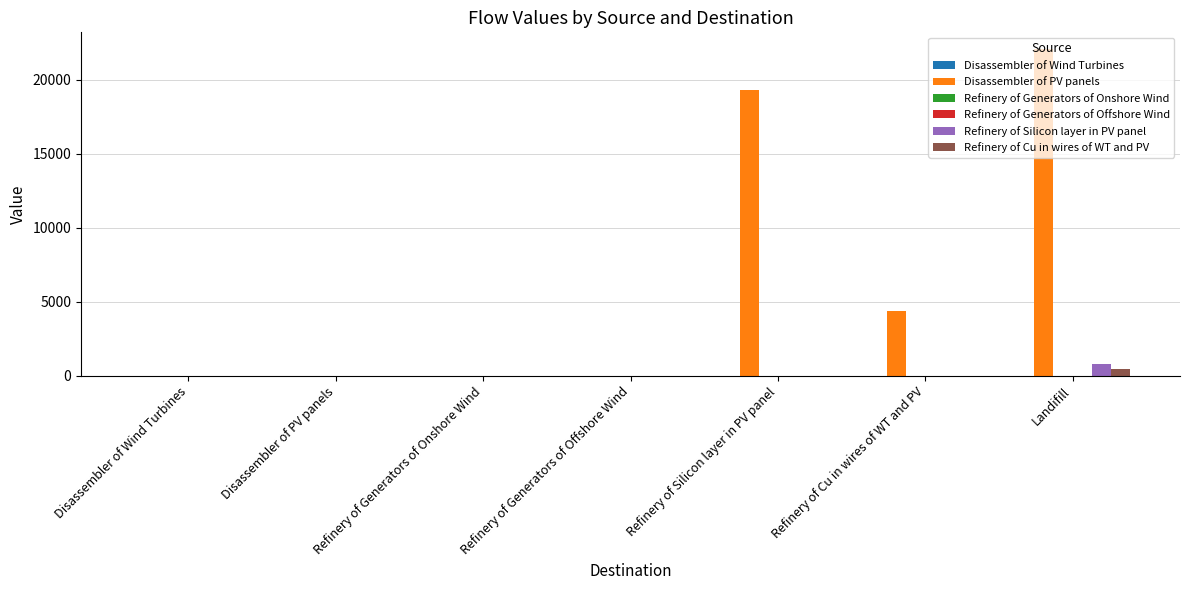

Which series has the largest total across all categories?

Disassembler of PV panels